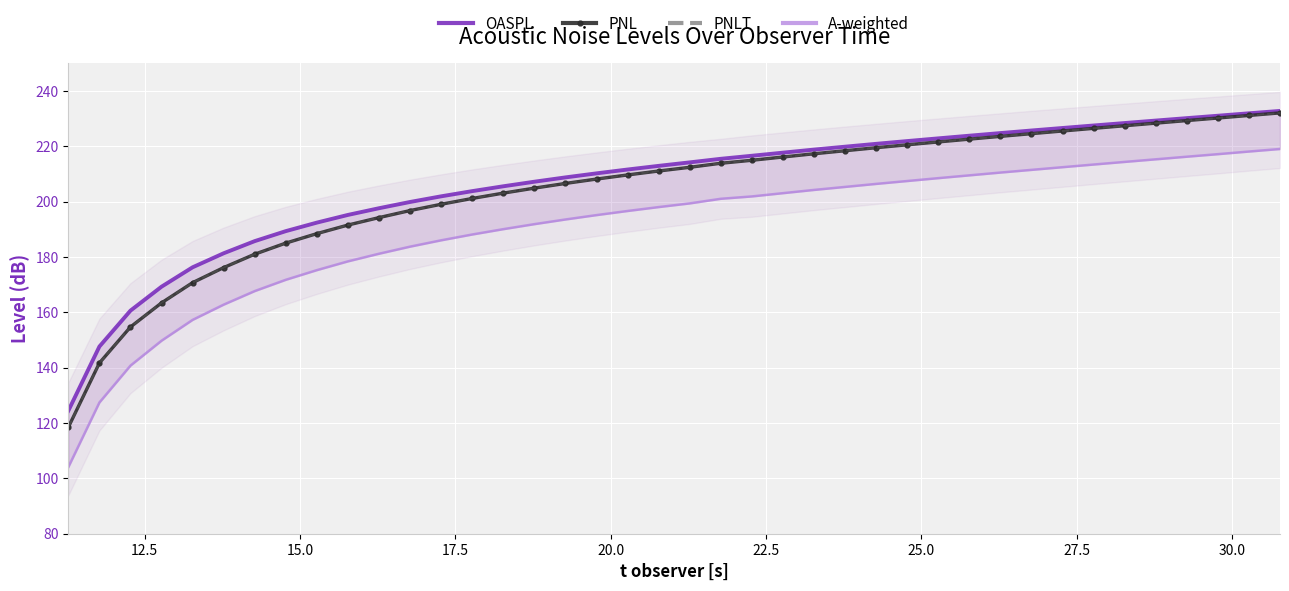

Which series has the largest range (max minus min)?

A-weighted